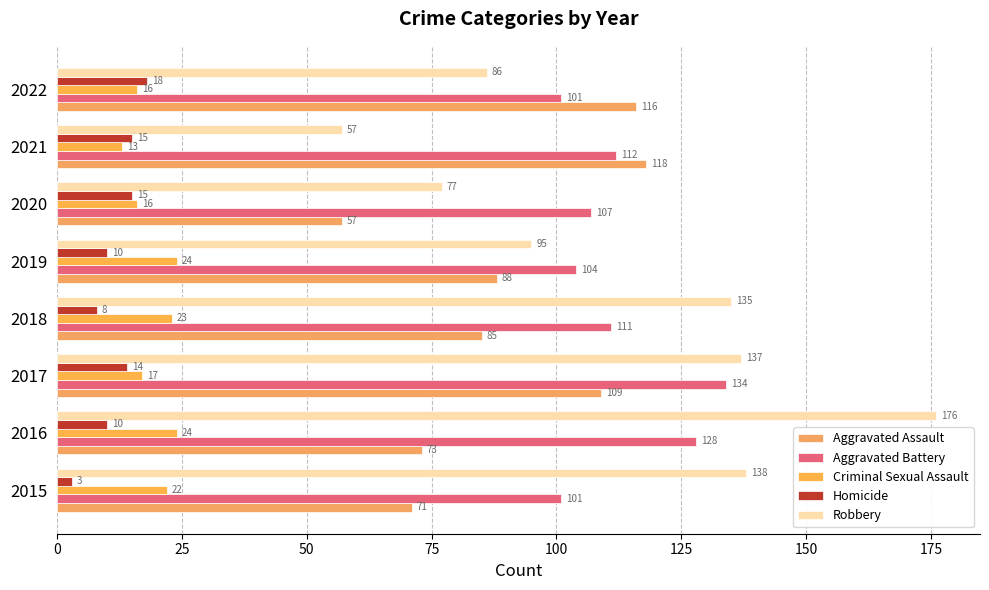

Which series has the largest range (max minus min)?

Robbery